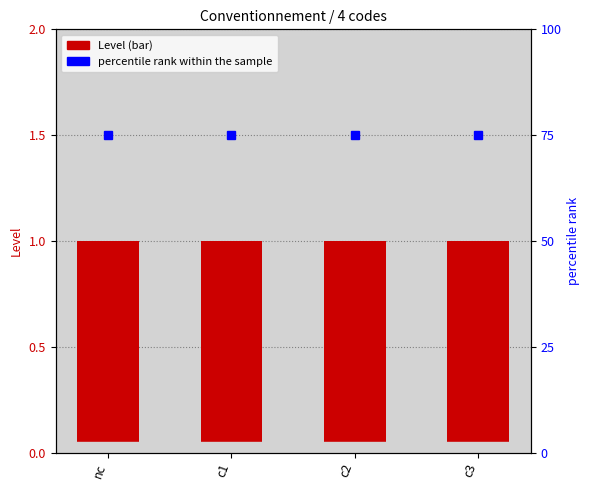

Is the value of Level at c1 greater than the value of percentile rank within the sample at c2?

No